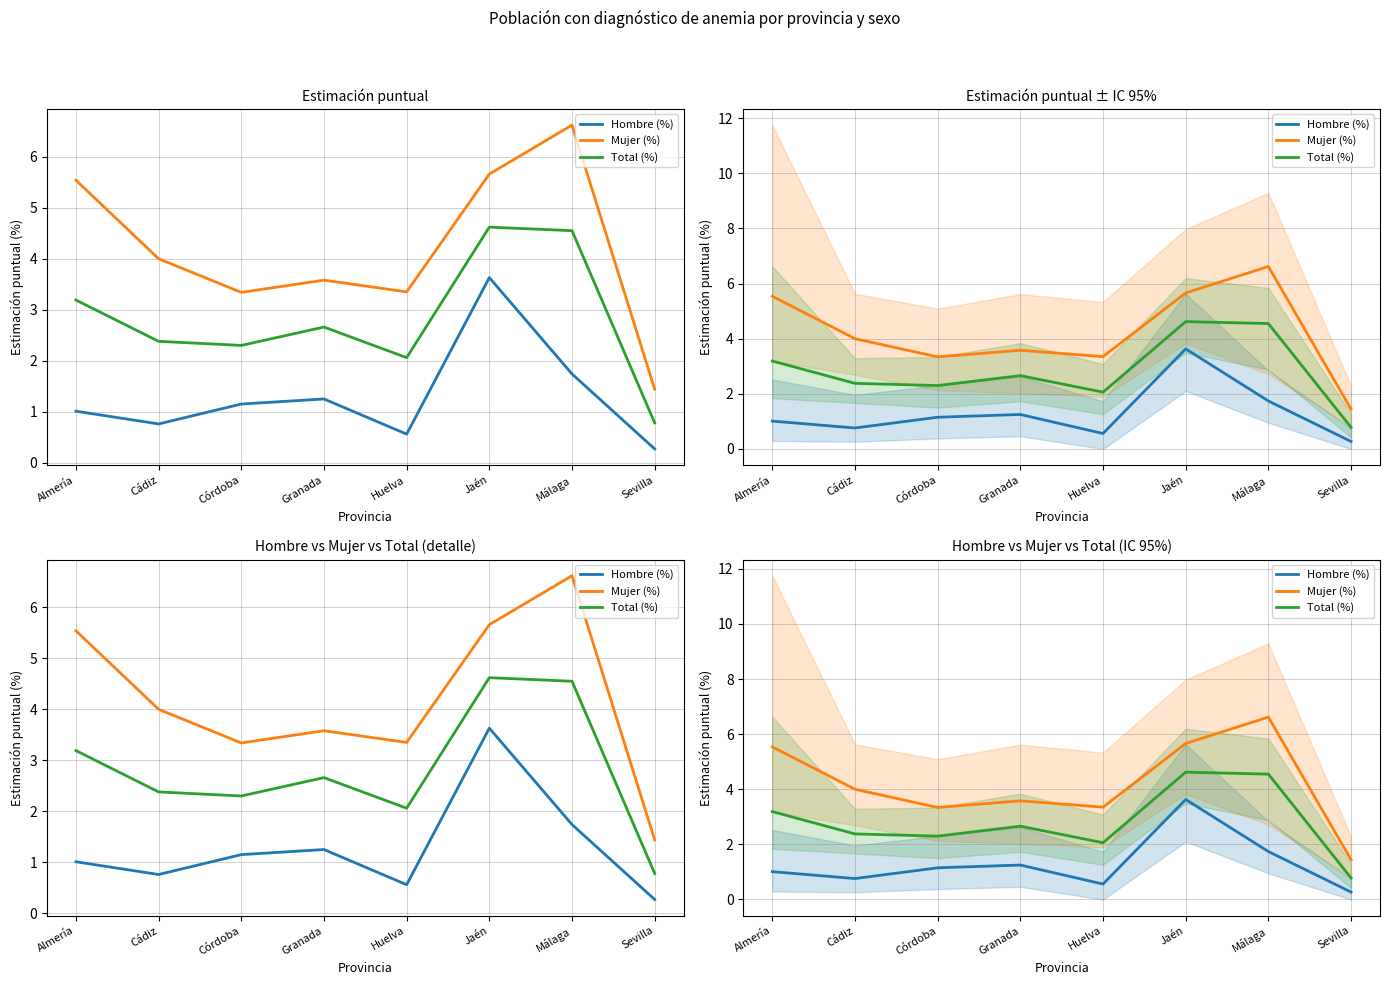

At how many categories does at least one series exceed 0?

8